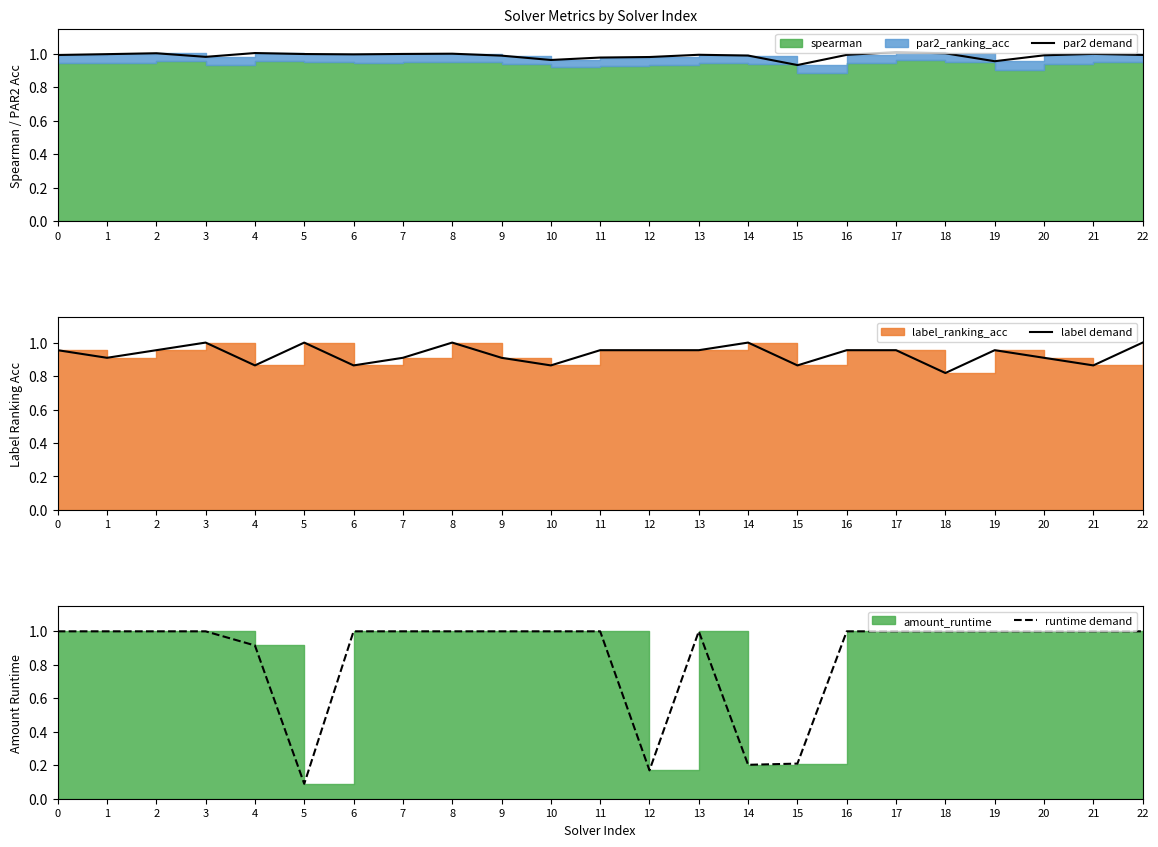

Which category has the highest value in the label demand series?

3